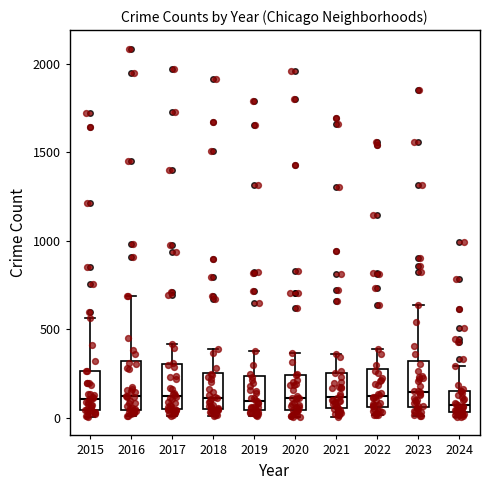

Where is the lower edge of the box at x = 2021 on the y-axis? The values are not printed on the chart, so give them approximately, as read against the axis.

50